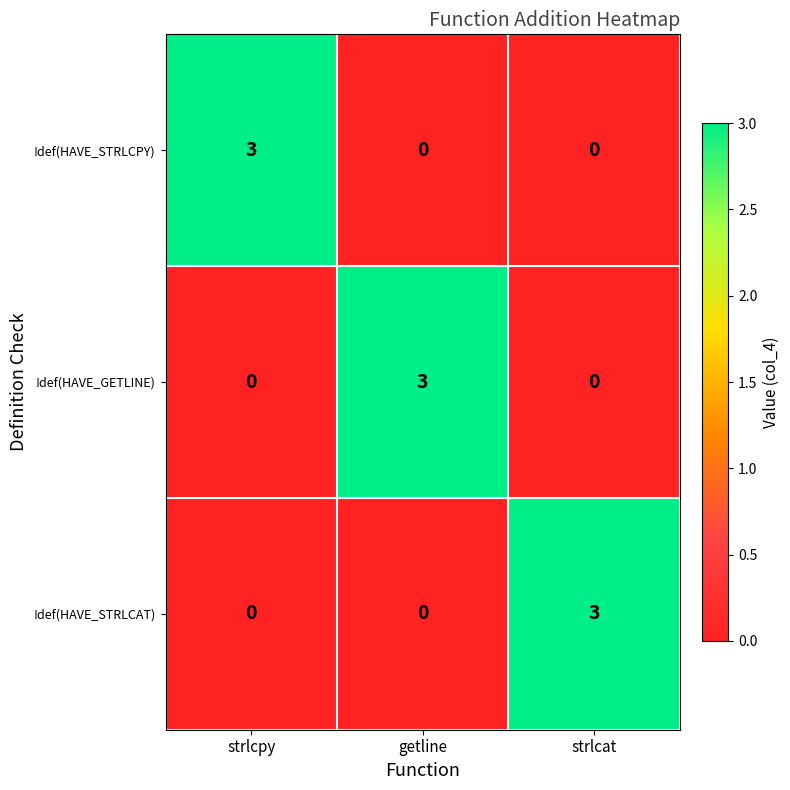

What is the difference between the !def(HAVE_STRLCPY) values at getline and strlcpy?

3